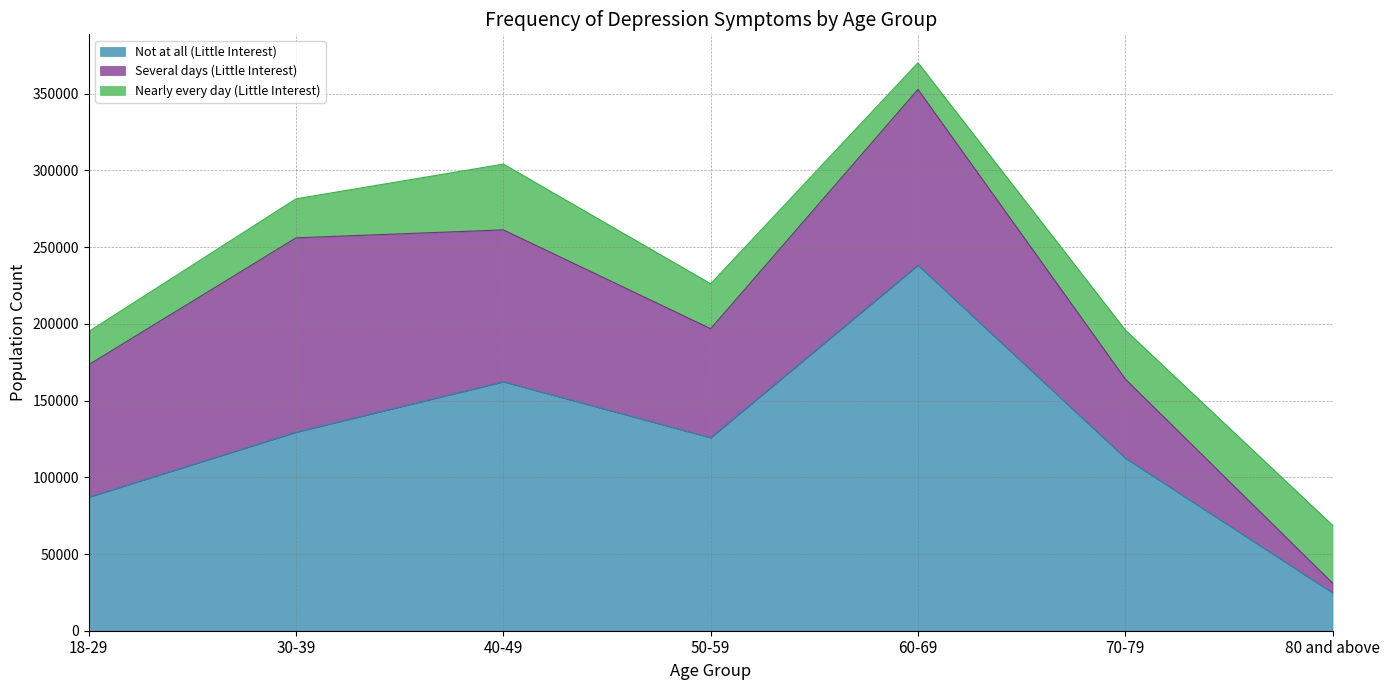

Read the Not at all (Little Interest) value at 18-29.

87067